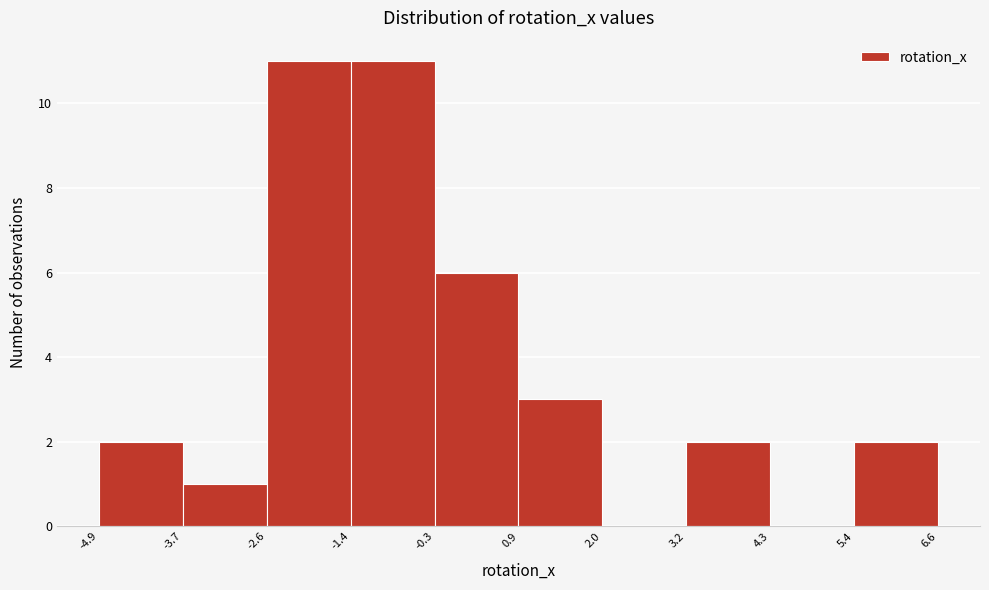

What is the height of the bar covering -3.7 to -2.6 on the x-axis? The values are not printed on the chart, so give them approximately, as read against the axis.

1